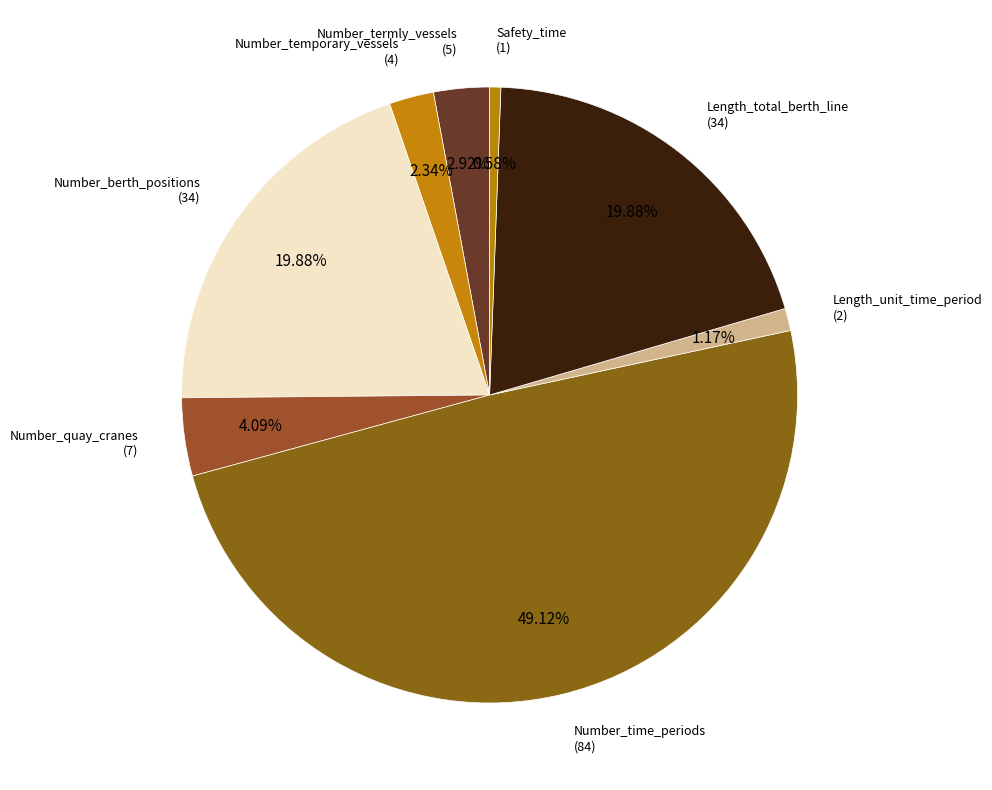

What percentage is the Length_unit_time_period slice, to the nearest percent?

1%